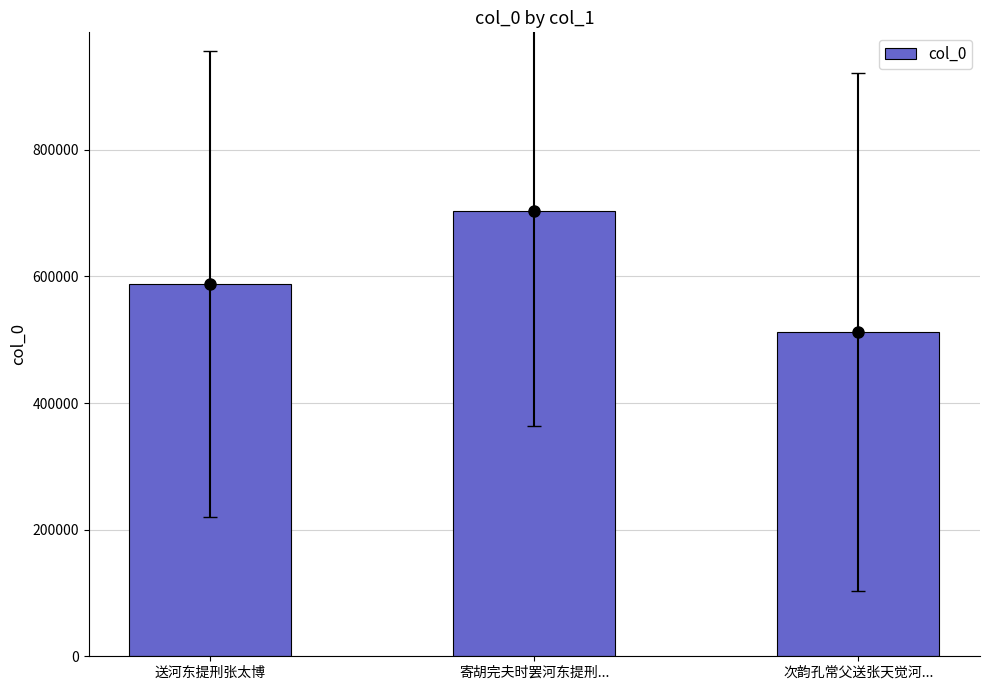

What is the average value?

601311.8